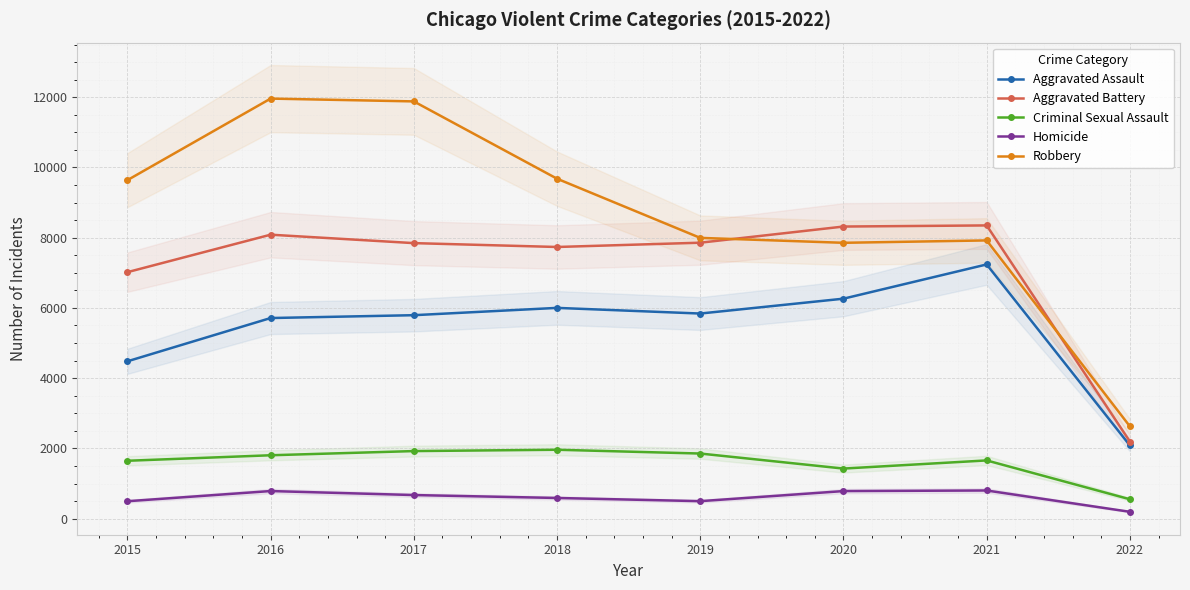

Reading left to right, what are all the values shown in this chart?

Aggravated Assault: 4480	5712	5793	6001	5840	6263	7238	2085
Aggravated Battery: 7018	8085	7845	7735	7857	8317	8349	2196
Criminal Sexual Assault: 1648	1805	1924	1962	1854	1426	1658	552
Homicide: 496	786	672	589	498	785	802	195
Robbery: 9638	11960	11880	9679	7994	7854	7922	2628